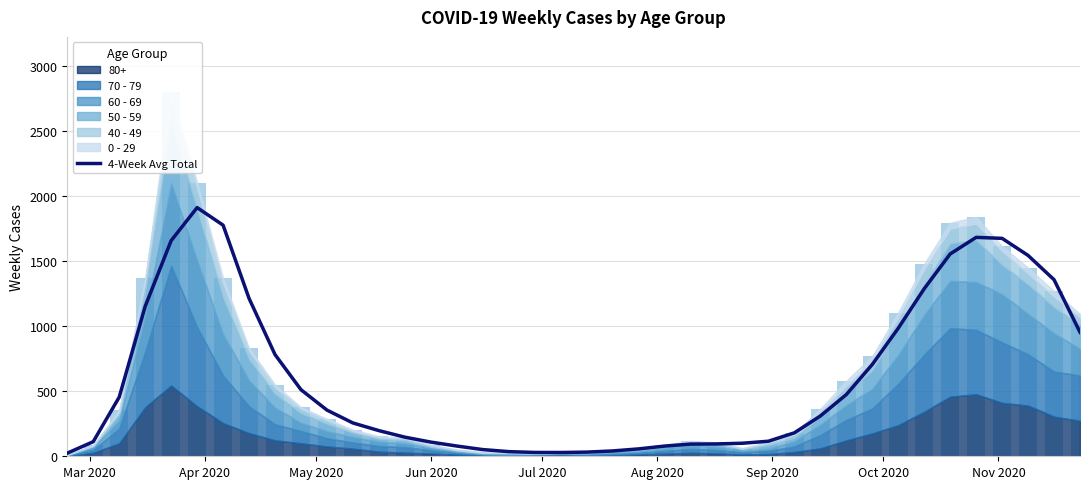

Reading left to right, list all the values displayed in this chart.

24.0	112.2	454.8	1152.2	1657.5	1911.2	1776.5	1213.5	781.8	511.8	355.0	256.0	197.2	147.0	109.0	78.8	51.5	35.8	29.5	29.0	32.0	41.0	56.8	78.2	93.8	94.8	100.2	115.8	180.2	309.5	474.2	705.5	984.2	1287.8	1555.0	1682.5	1675.0	1543.8	1357.2	953.5